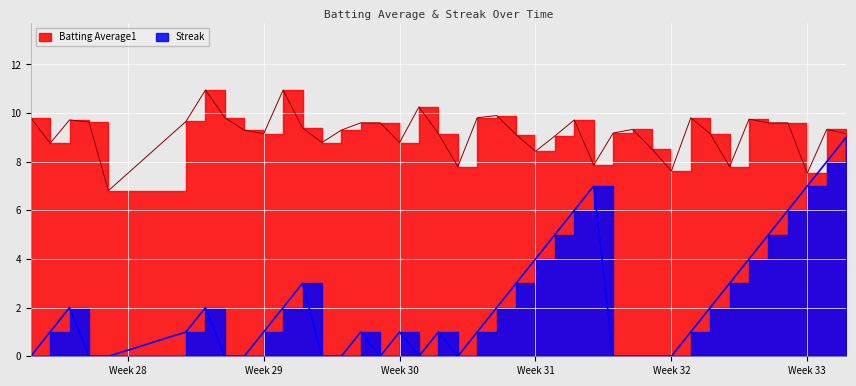

What value does the Batting Average1 series have at Week 31?

8.4